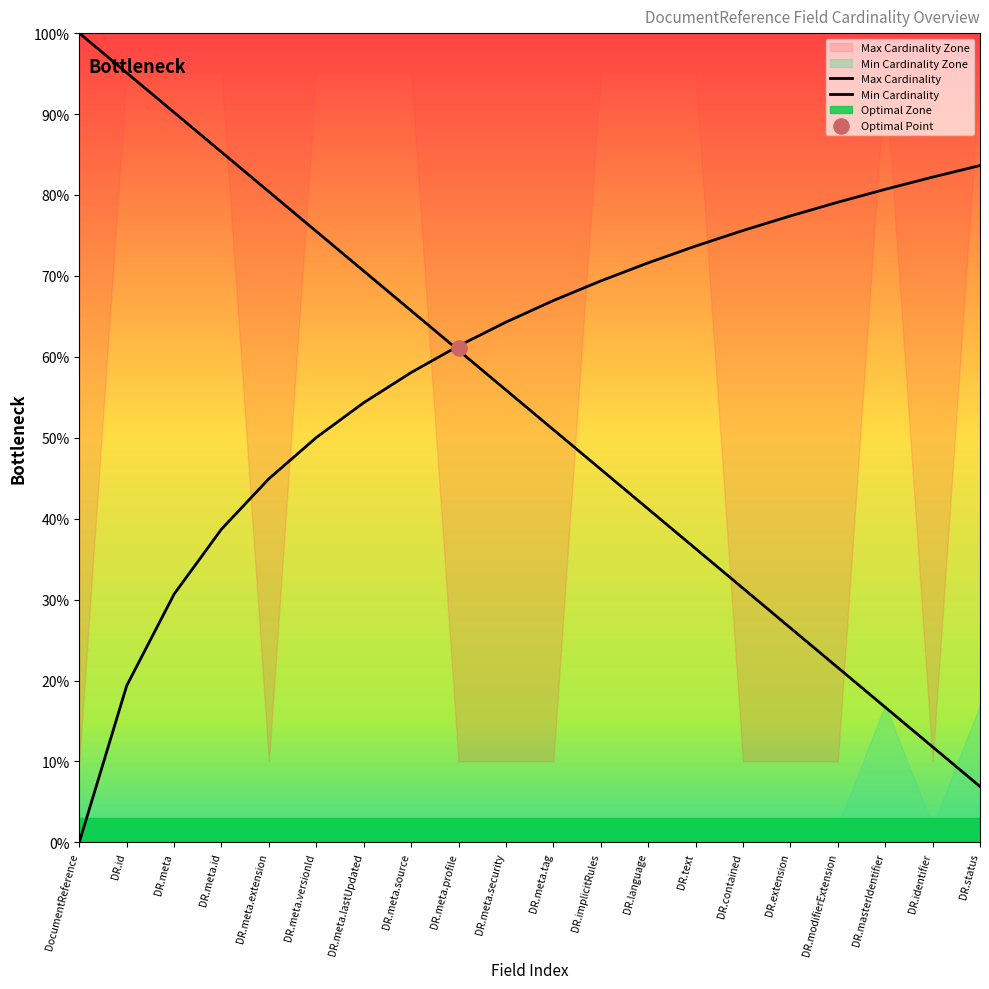

Which has a higher value, DocumentReference.meta or DocumentReference.status?

DocumentReference.meta